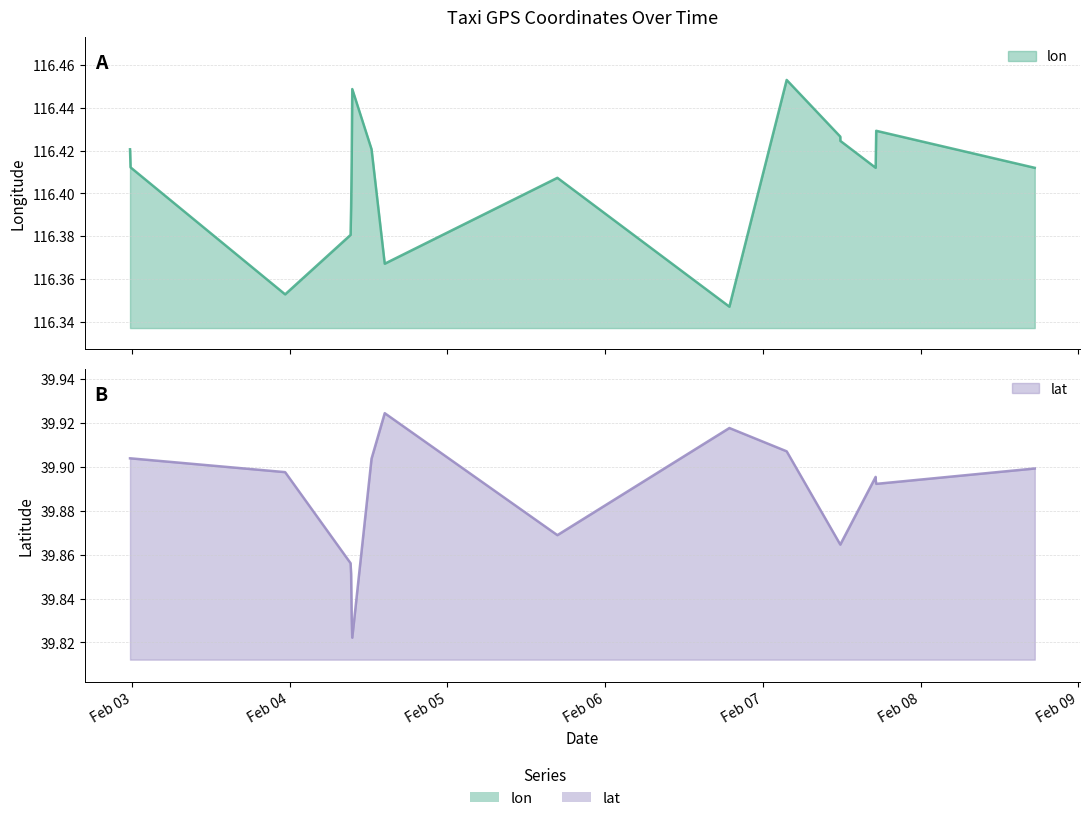

Which has a higher value, 2008-02-08 17:23:22 or 2008-02-02 23:41:09?

2008-02-02 23:41:09